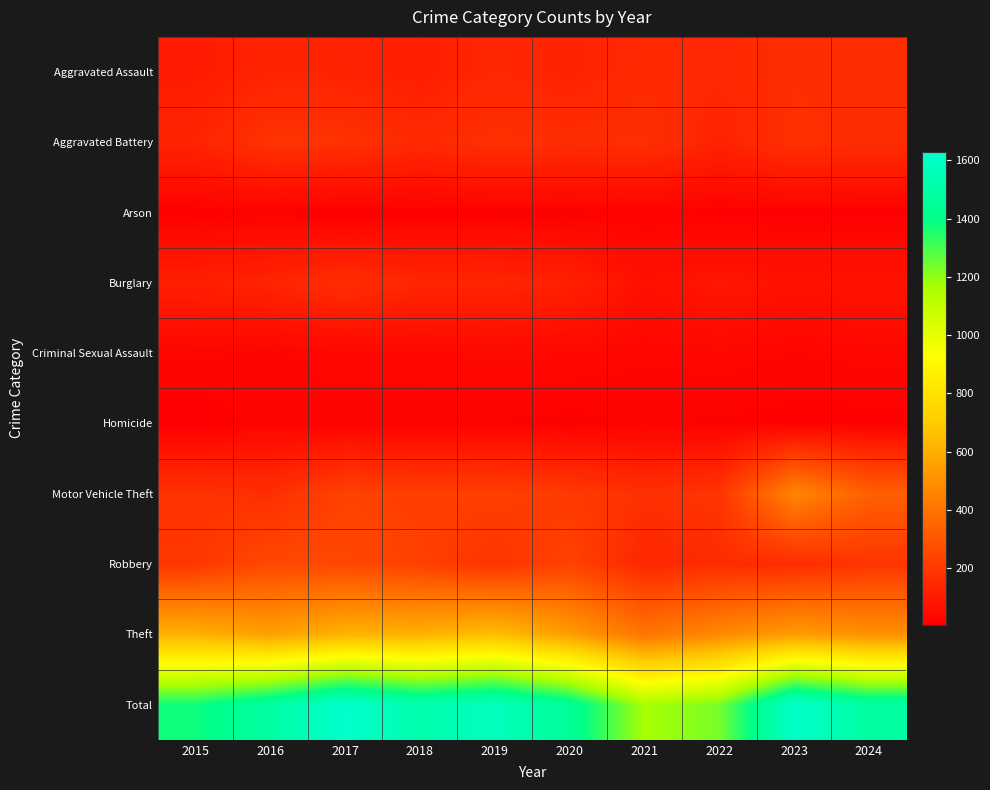

Which series has the widest spread of values?

Total